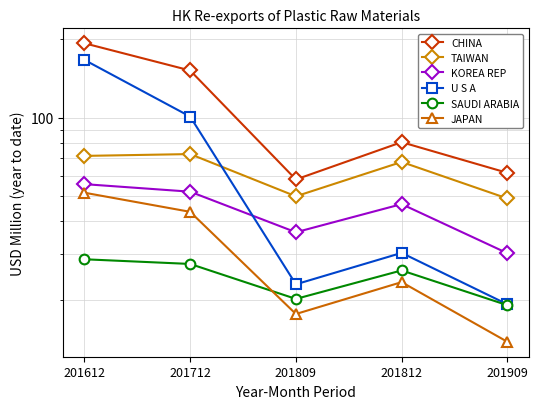

Where is the first local maximum for JAPAN?

201812